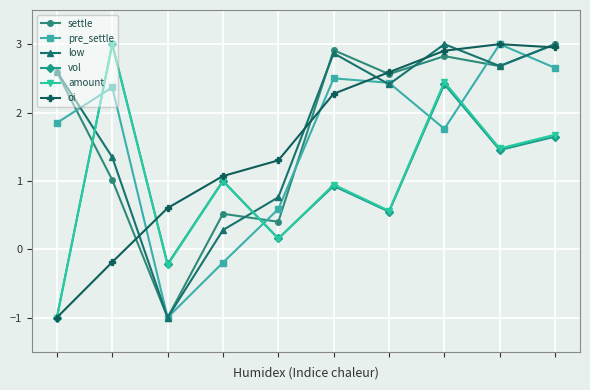

True or false: pre_settle has more than 1 interior local peaks.

True